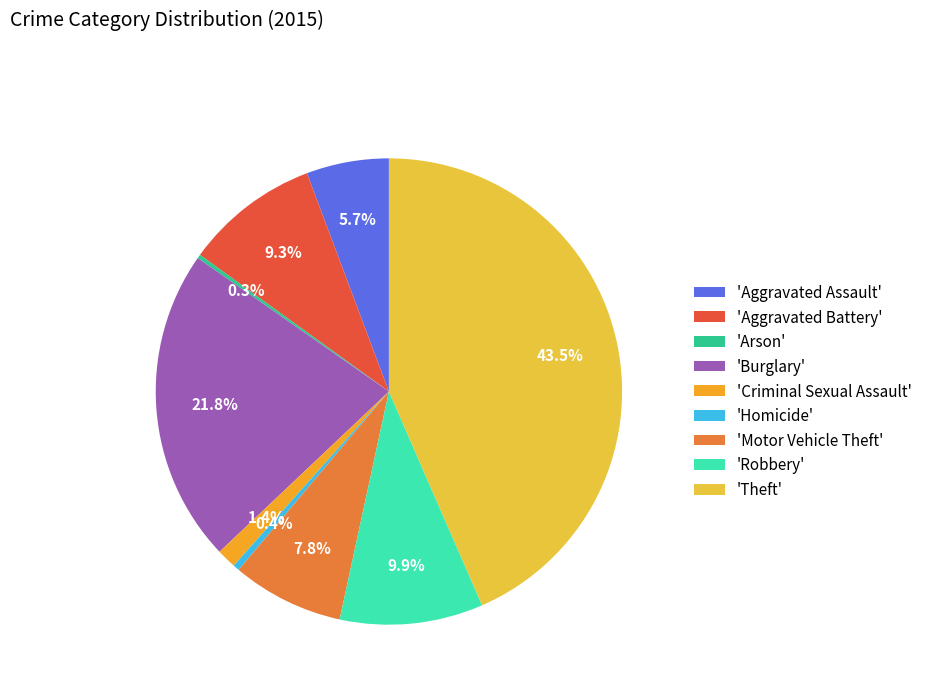

Do 'Criminal Sexual Assault' and 'Aggravated Battery' together represent more than half of the pie?

No